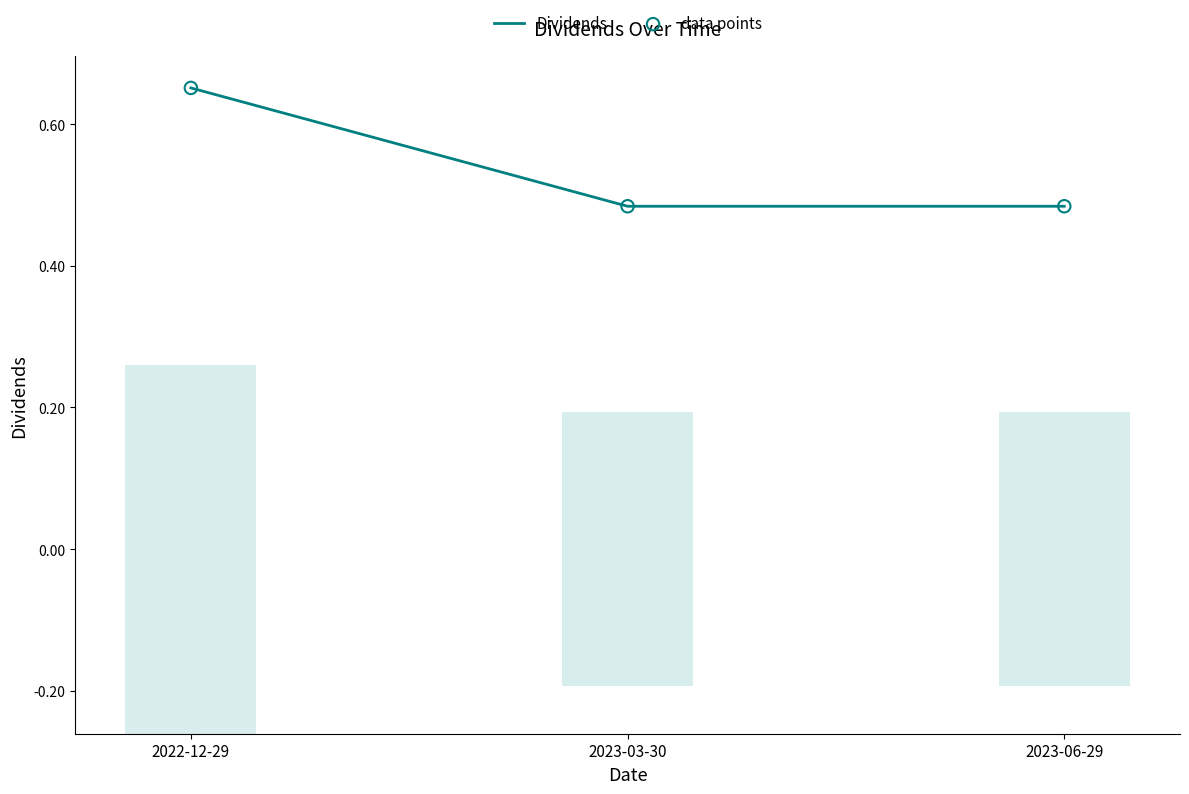

Which series has the largest total across all categories?

Dividends